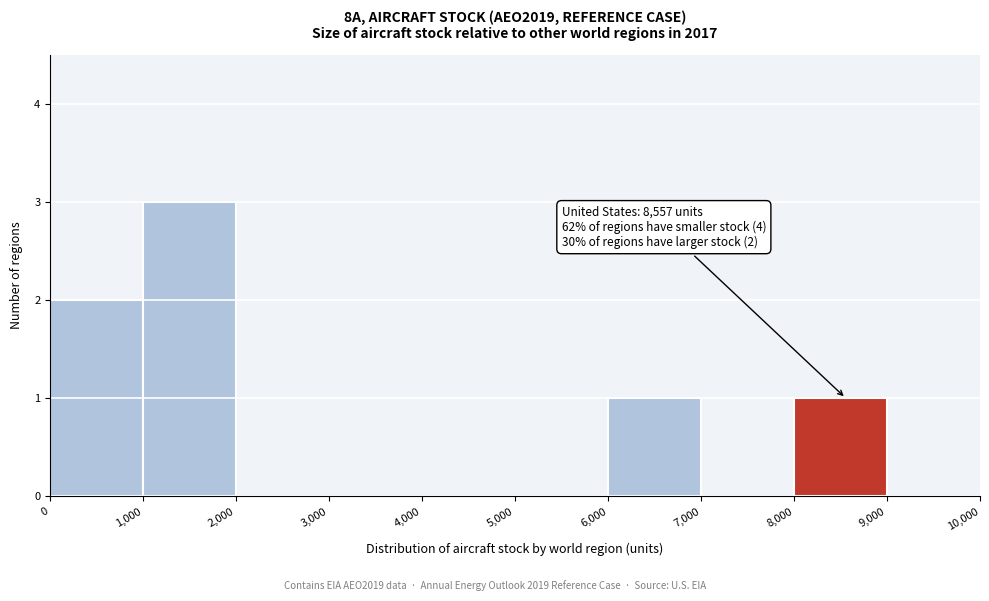

Which range on the x-axis has the tallest bar?

1,000 to 2,000